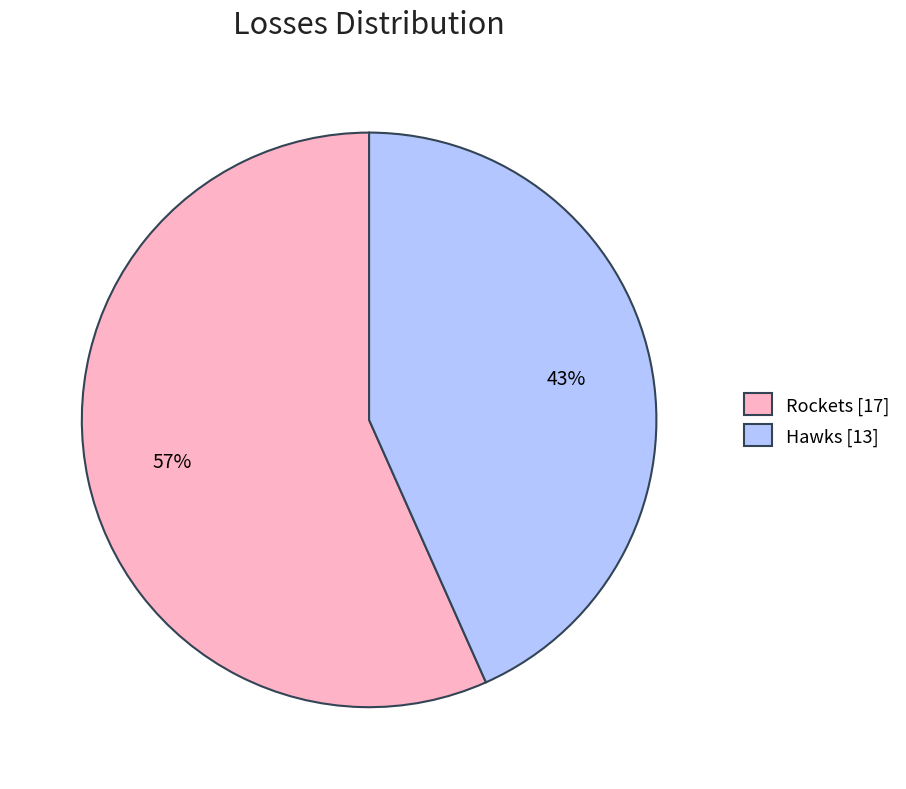

To the nearest percent, what is the average slice percentage?

50%